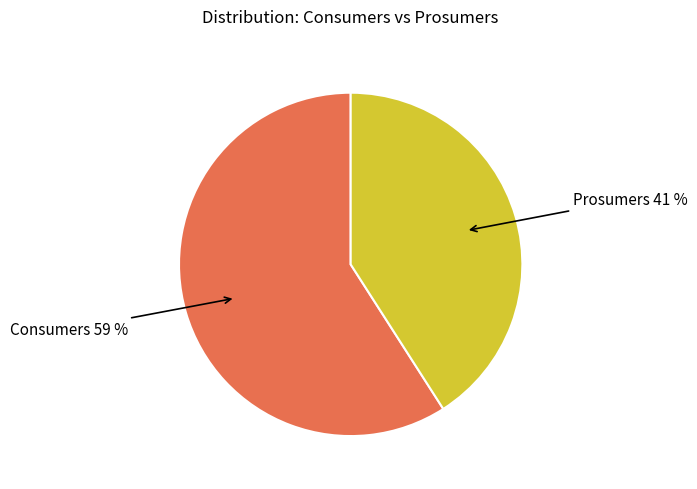

What is the ratio of the value at Consumers to the value at Prosumers?

1.4